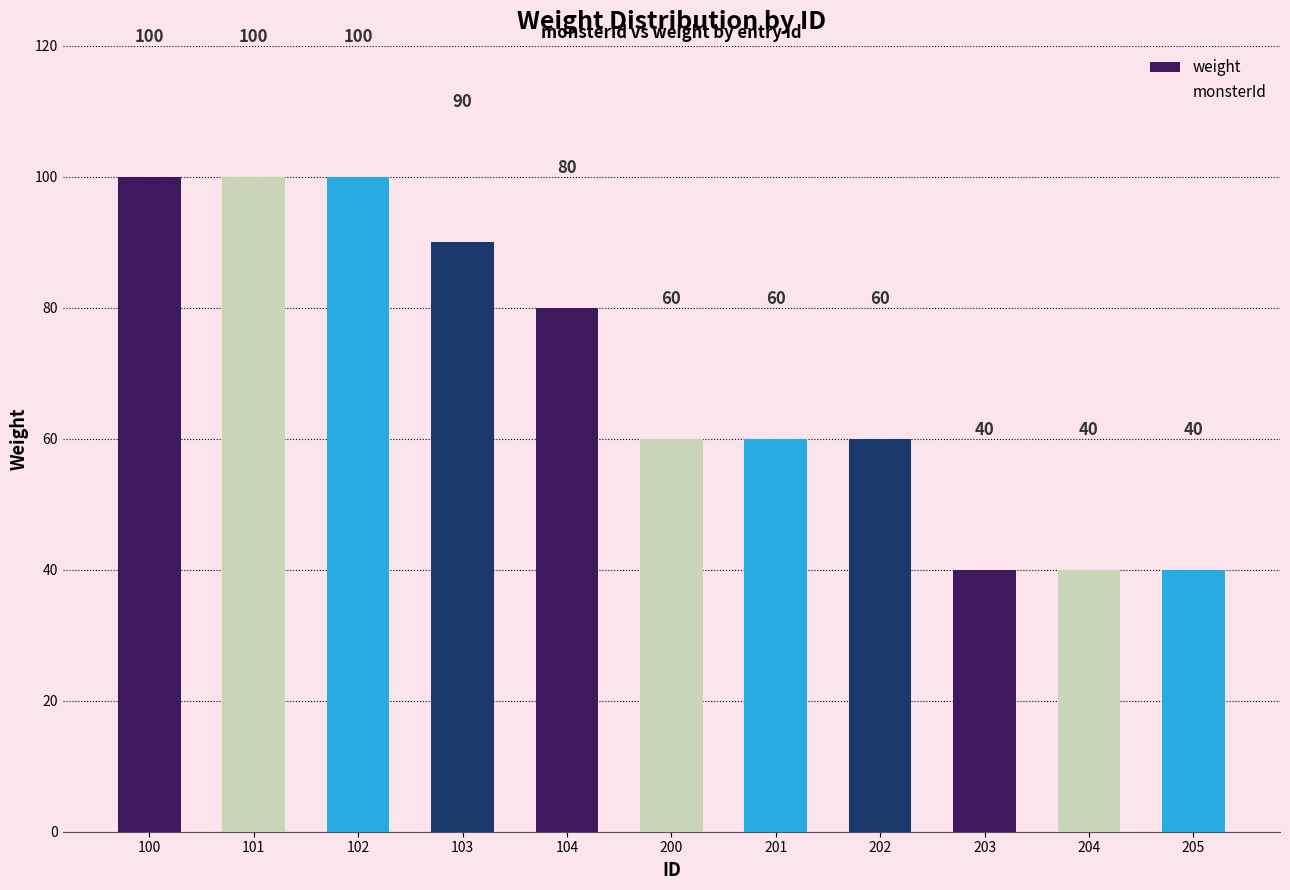

What are all the series names shown in the legend?

weight, monsterId